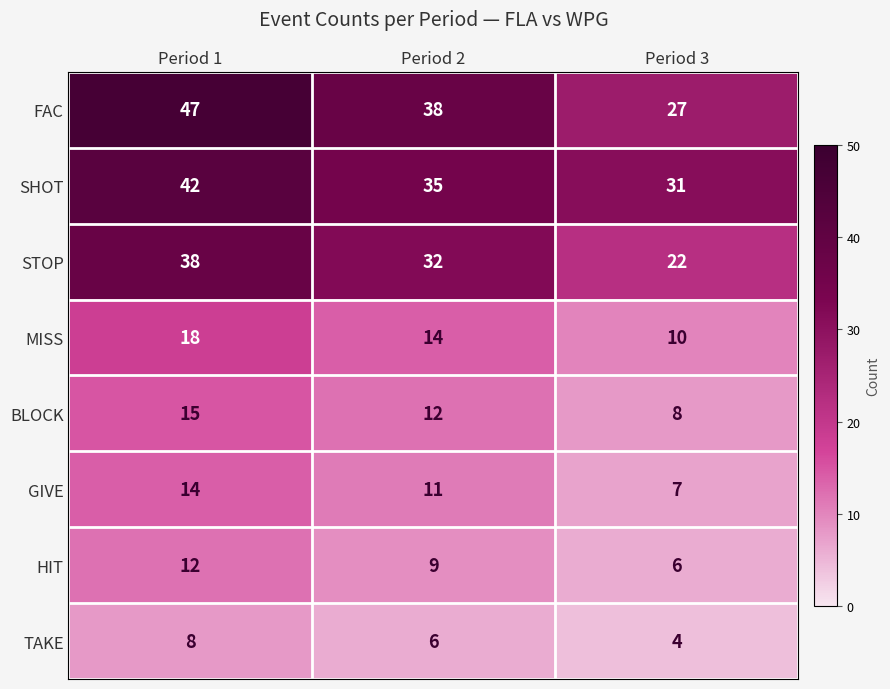

What is the total value across all series at Period 2?

157